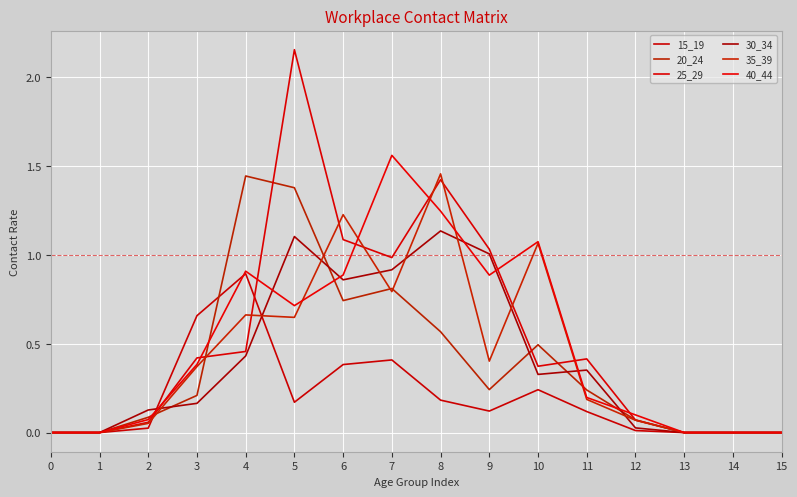

True or false: 40_44 has a value of 0.4 at 4.

False